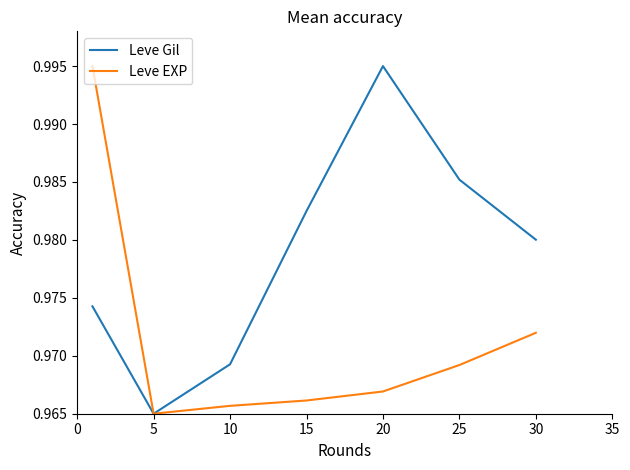

List the series in order of their overall mean, highest first.

Leve Gil, Leve EXP